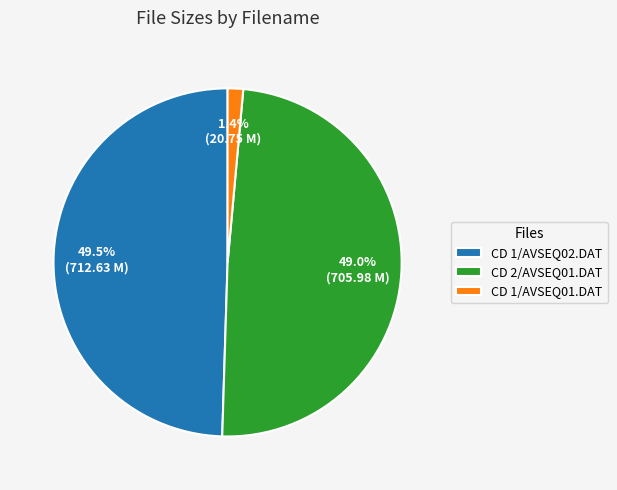

What is the smallest slice in the pie chart?

CD 1/AVSEQ01.DAT